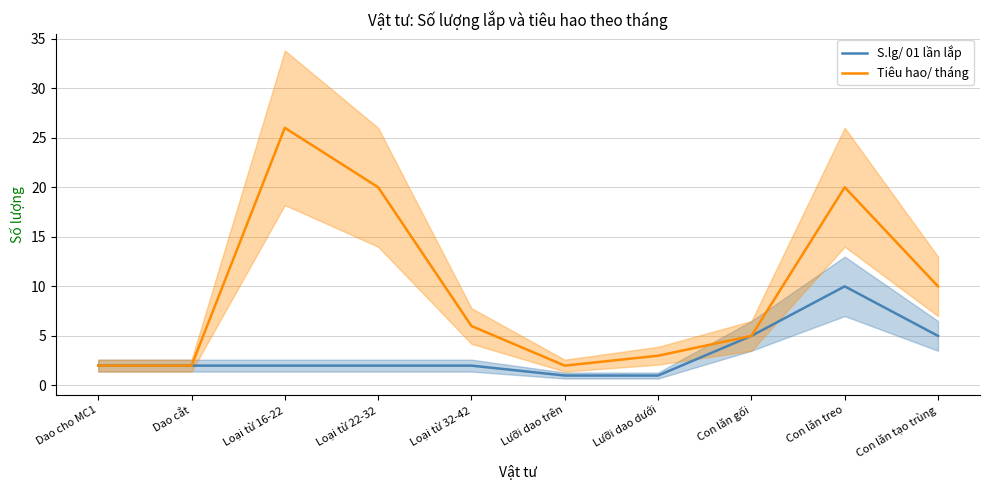

How many data points in S.lg/ 01 lần lắp are above 2?

3